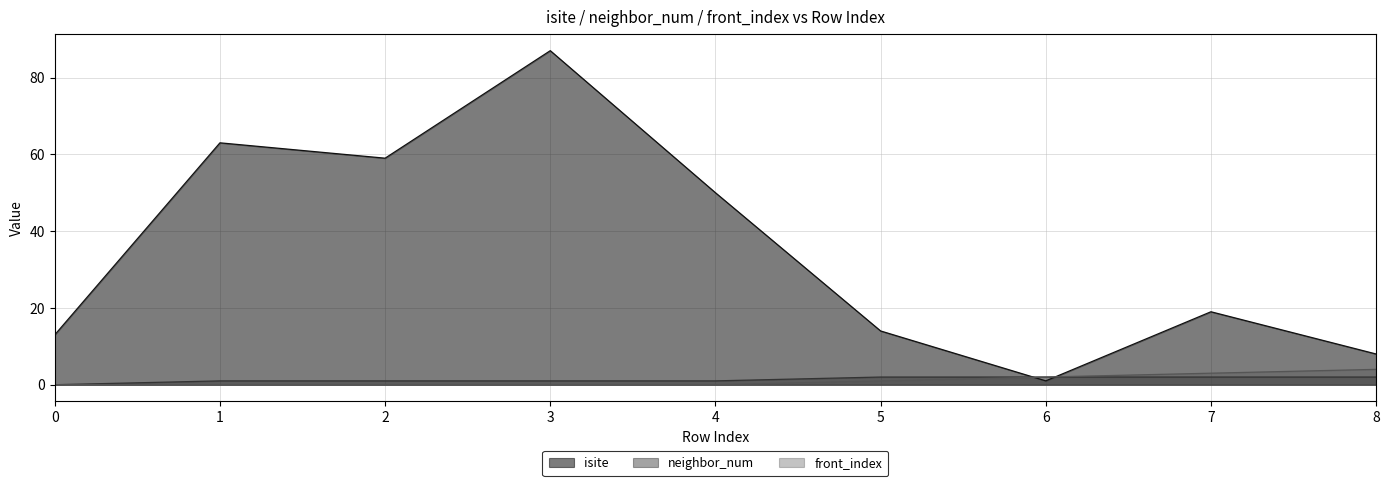

How many values in the neighbor_num series are below 1?

1